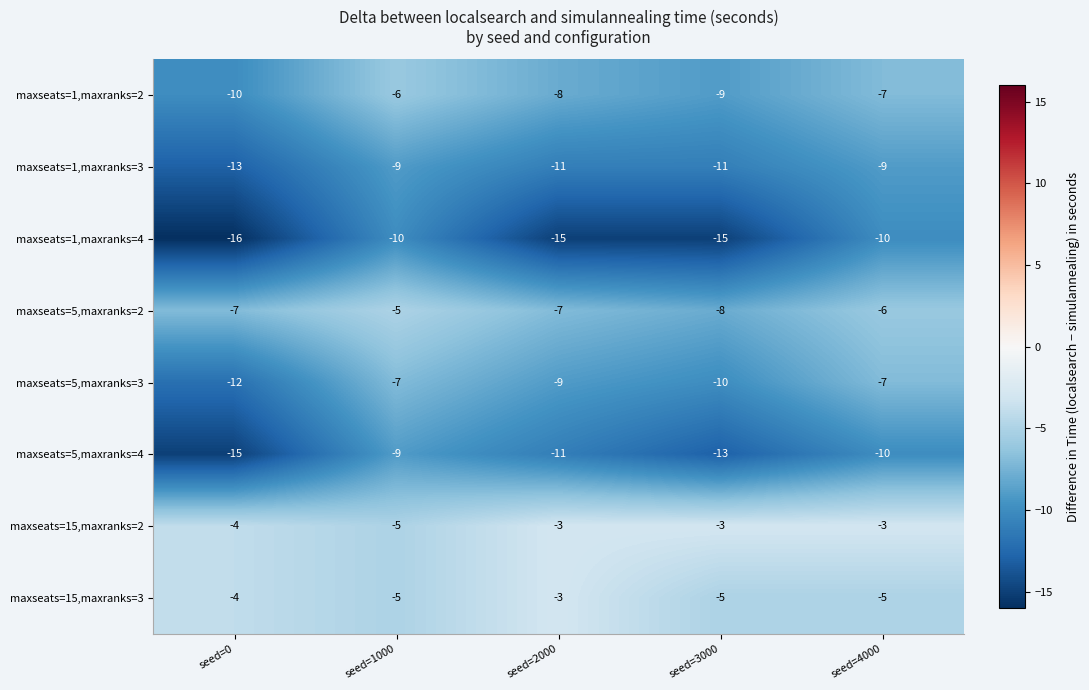

Count the maxseats=1,maxranks=4 values in the range -15 to -10.

4